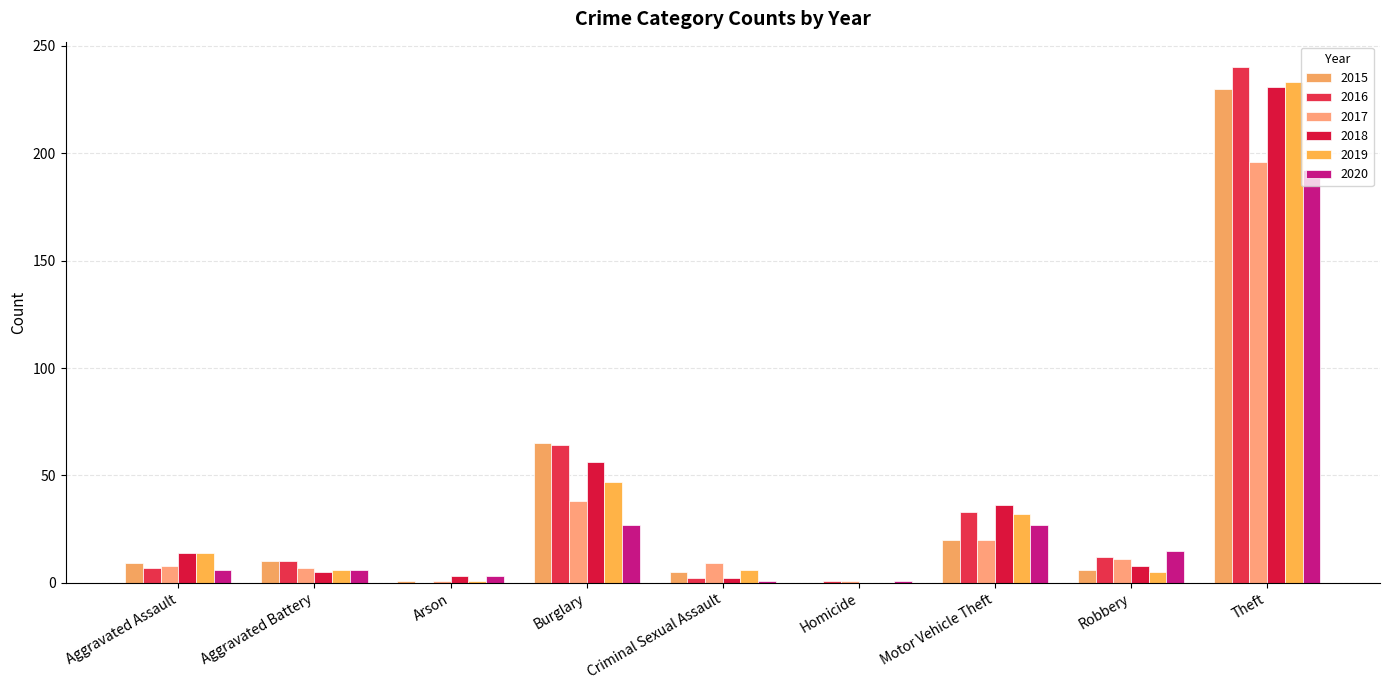

Which category has the lowest value across all series?

Homicide